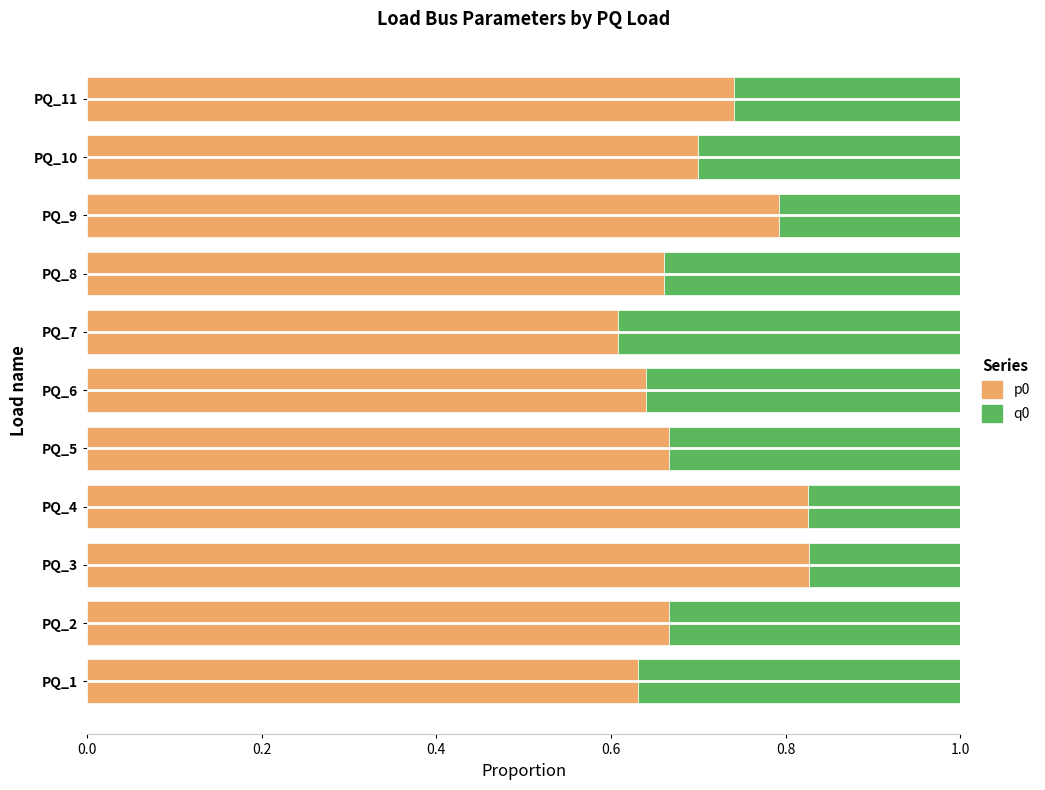

What is the sum of all p0 values?

7.8